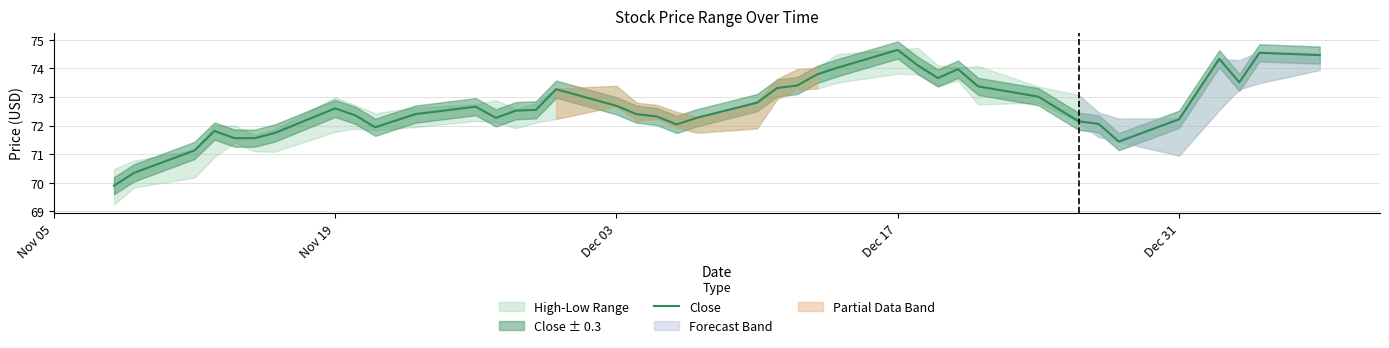

What is the lowest value of the Close series?

69.9